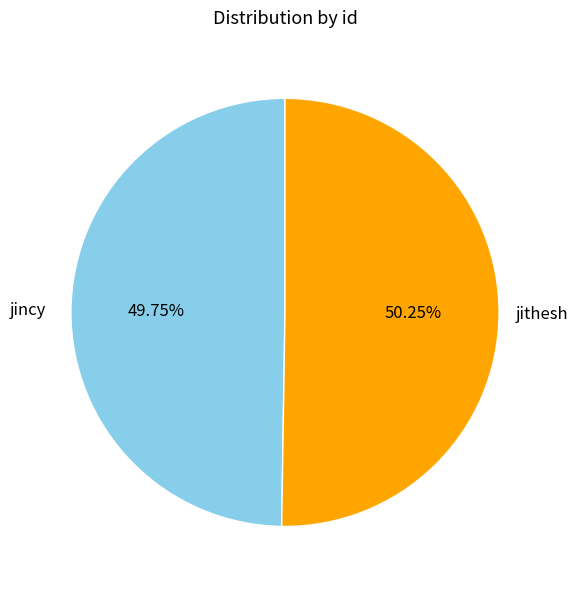

Is it true that jincy is 50% of the pie?

True